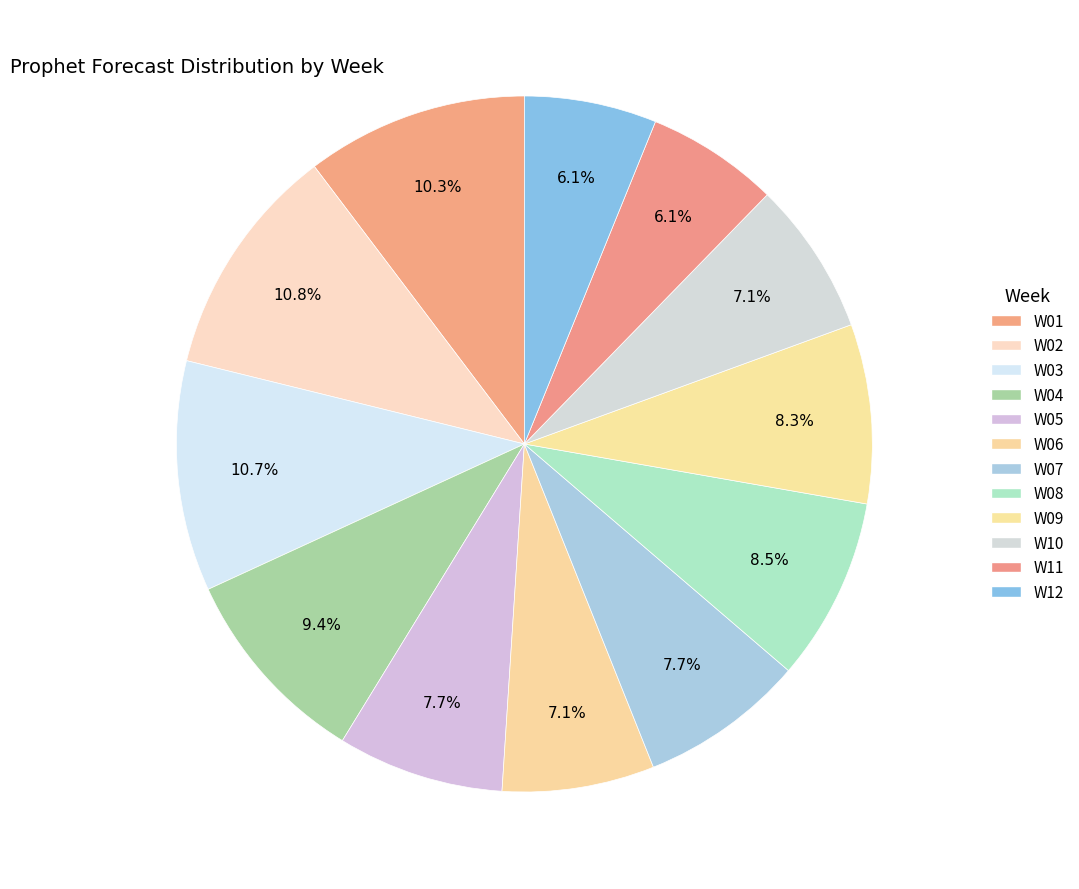

The W09 slice represents 16% of the pie. True or false?

False